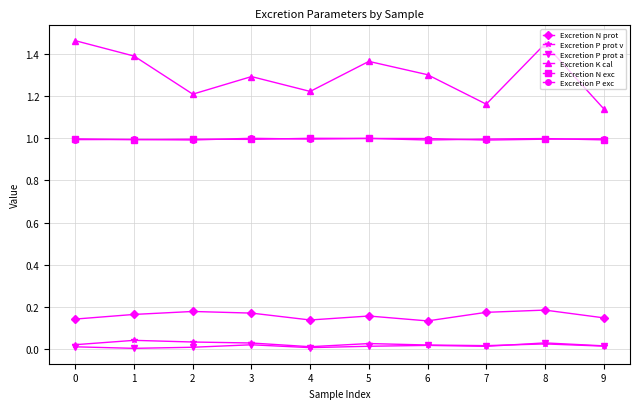

True or false: Excretion N prot and Excretion N exc cross at least once.

False